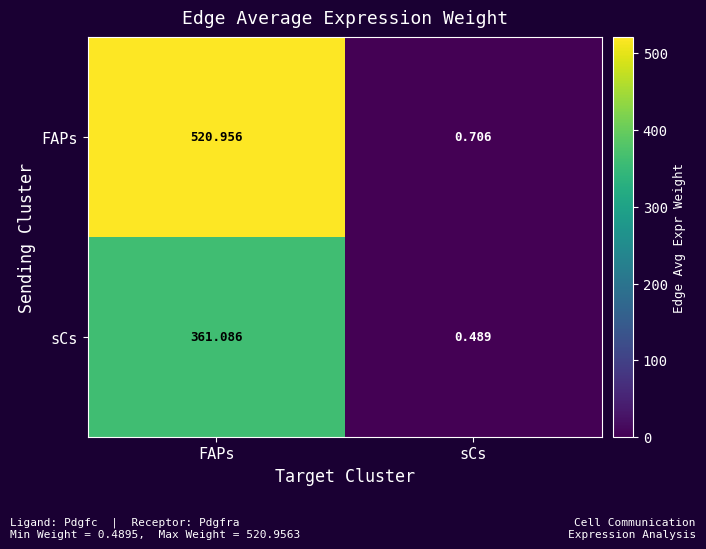

What is the total value across all series at sCs?

1.2